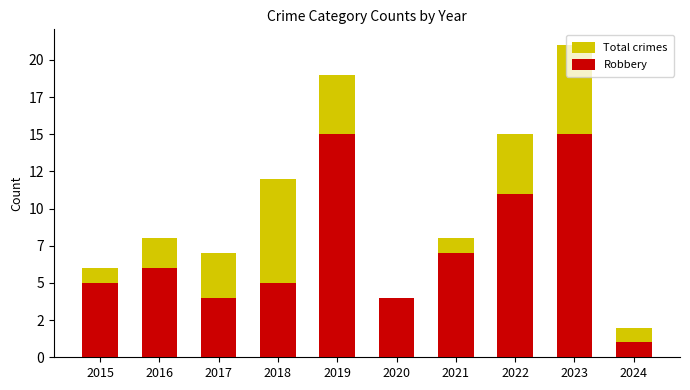

Reading right to left, what are all the values shown in this chart?

Total crimes: 2024=2	2023=21	2022=15	2021=8	2020=4	2019=19	2018=12	2017=7	2016=8	2015=6
Robbery: 2024=1	2023=15	2022=11	2021=7	2020=4	2019=15	2018=5	2017=4	2016=6	2015=5